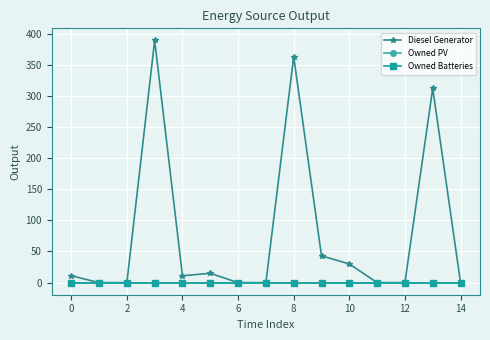

Reading left to right, what are all the values shown in this chart?

Diesel Generator: 11	0	0	389	11	15	0	0	363	43	30	0	0	312	0
Owned PV: 0	0	0	0	0	0	0	0	0	0	0	0	0	0	0
Owned Batteries: 0	0	0	0	0	0	0	0	0	0	0	0	0	0	0